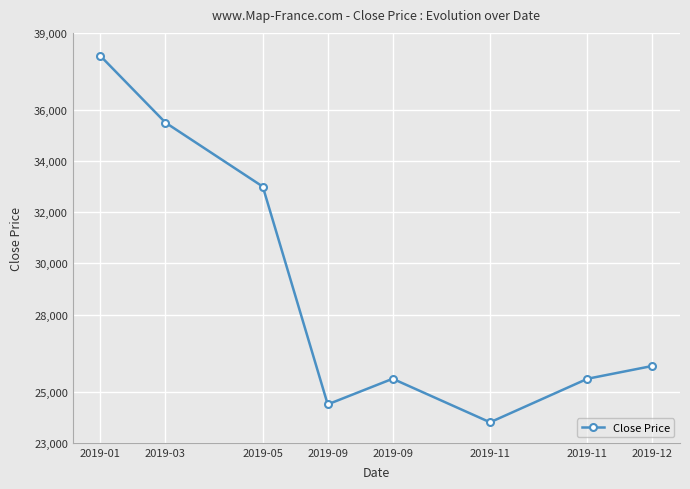

How many values are below 26000?

4